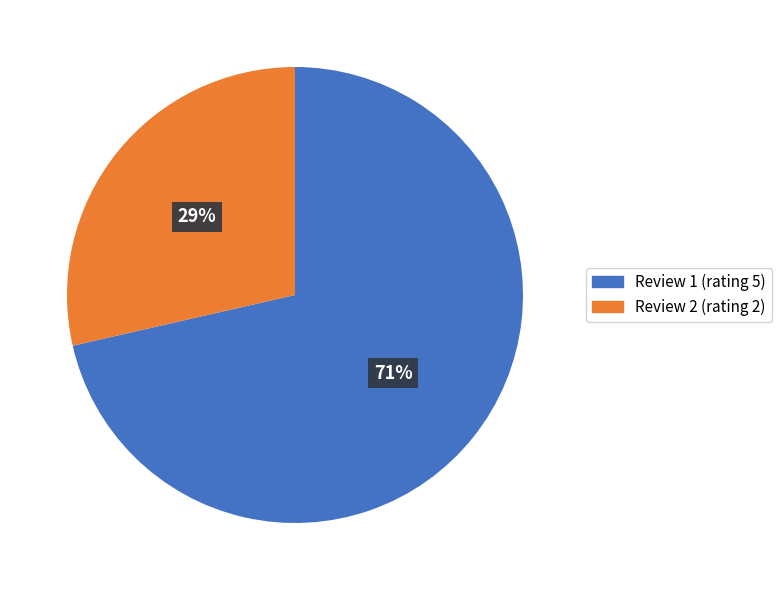

What is the ratio of the value at Review 2 (rating 2) to the value at Review 1 (rating 5)?

0.4